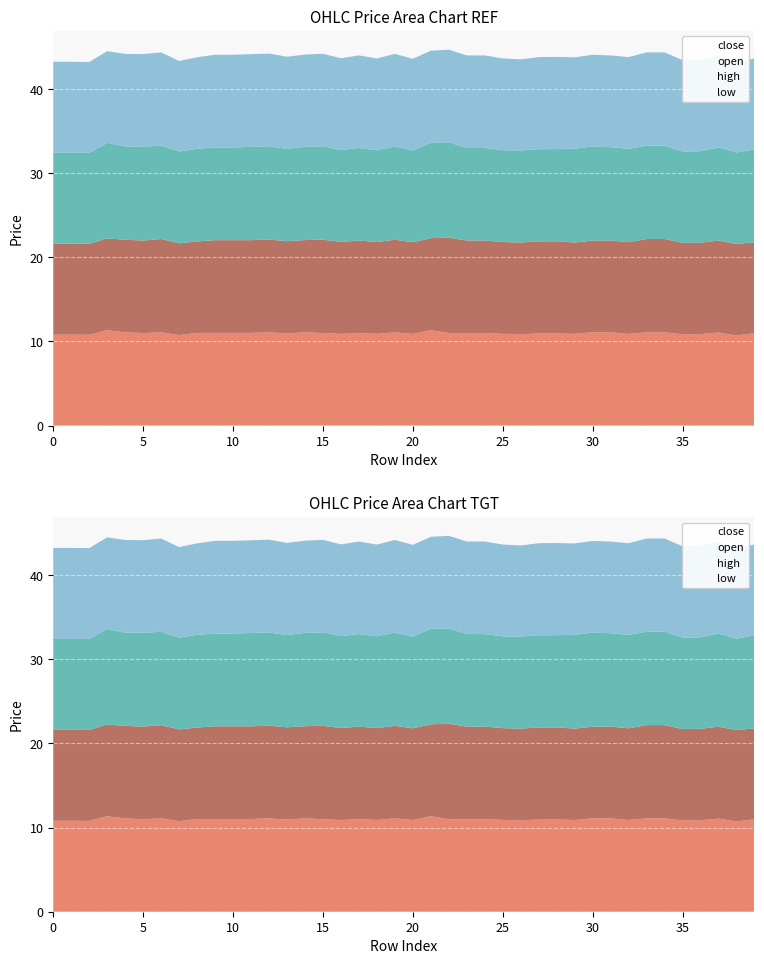

At which category does high reach its first local valley?

4